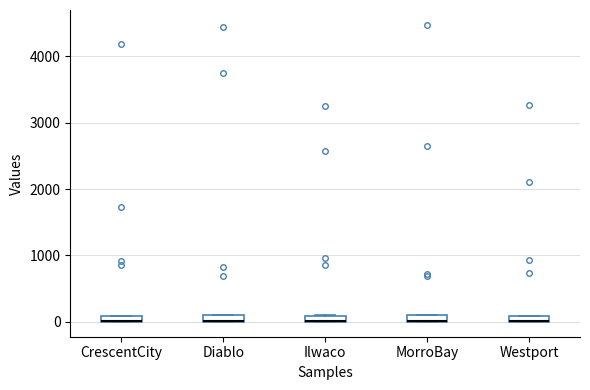

Where is the lower edge of the box for Ilwaco on the y-axis? The values are not printed on the chart, so give them approximately, as read against the axis.

0